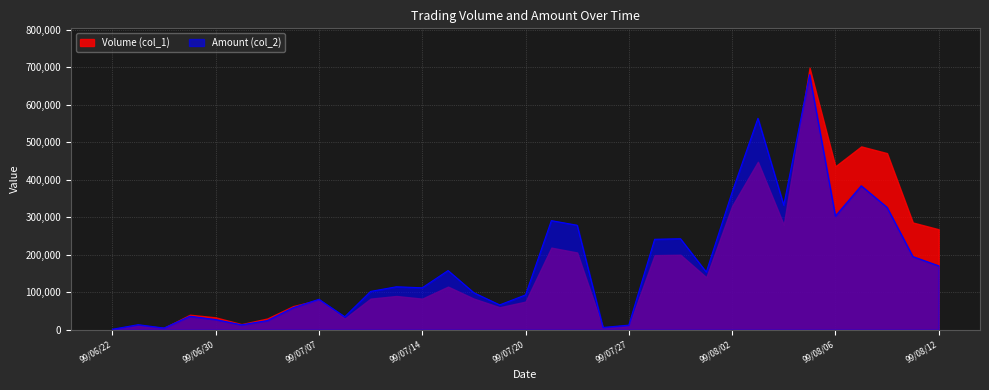

How many data points does each series have?

33